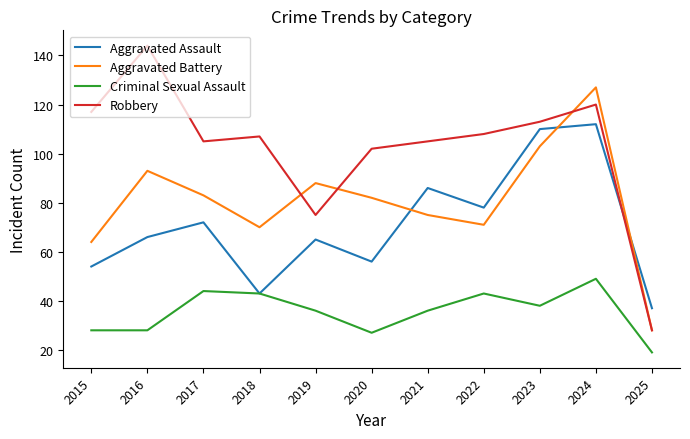

At which label does Criminal Sexual Assault reach its minimum?

2025